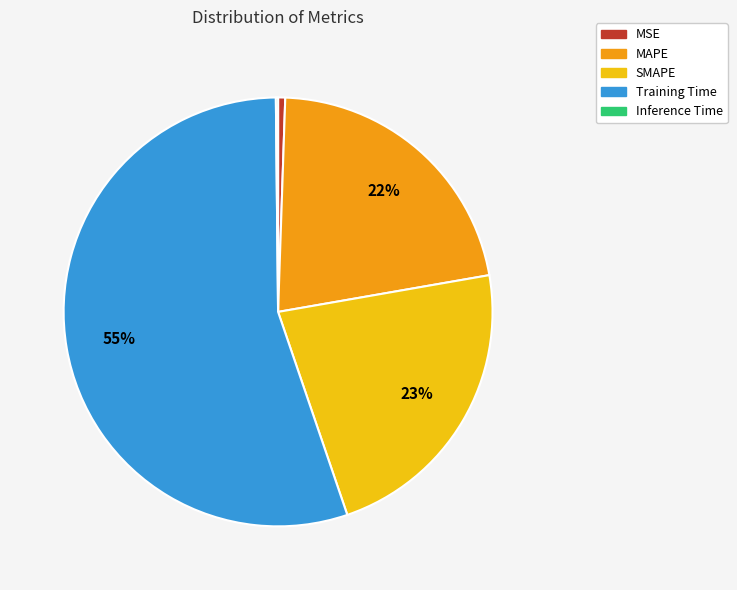

Between MAPE and SMAPE, which is larger?

SMAPE